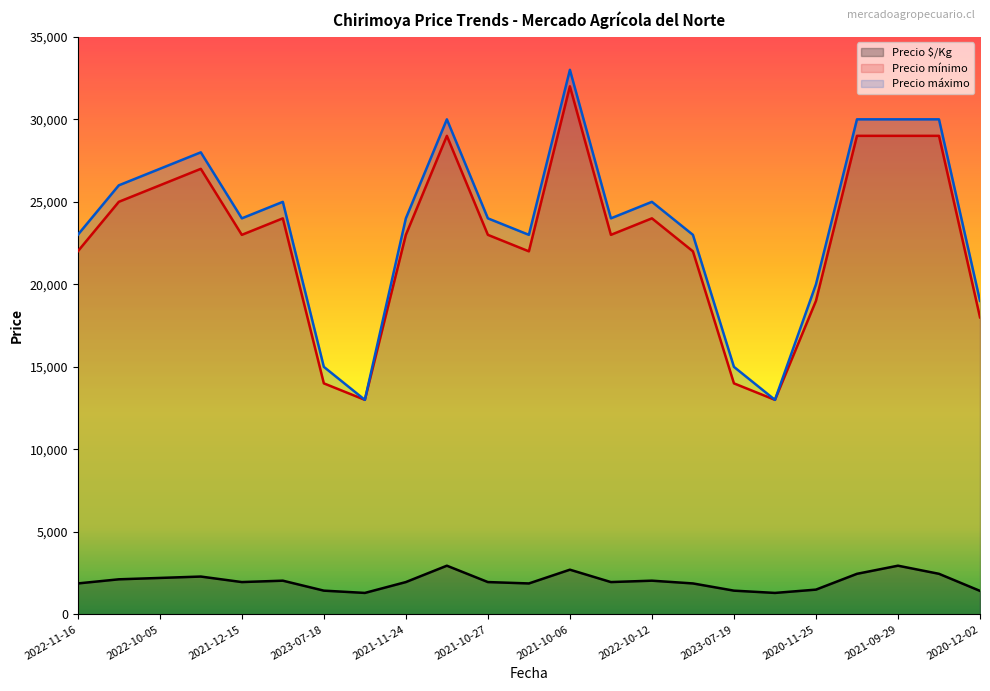

At which label does Precio $/Kg reach its peak?

2022-08-03